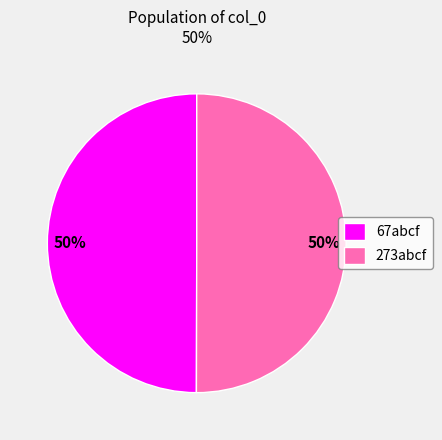

Is it true that 273abcf is 50% of the pie?

True